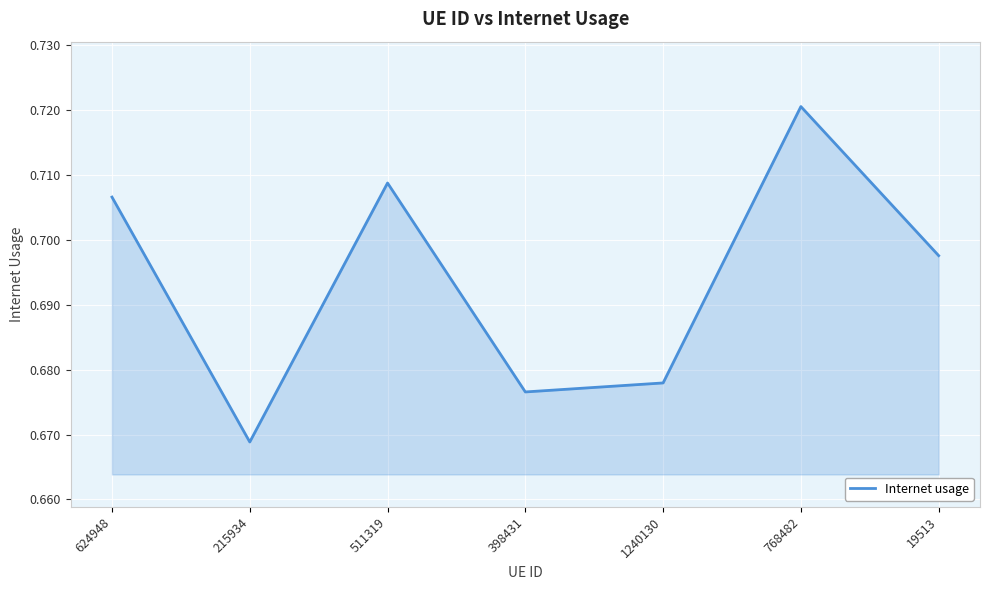

True or false: the data has more than 2 interior local peaks.

False